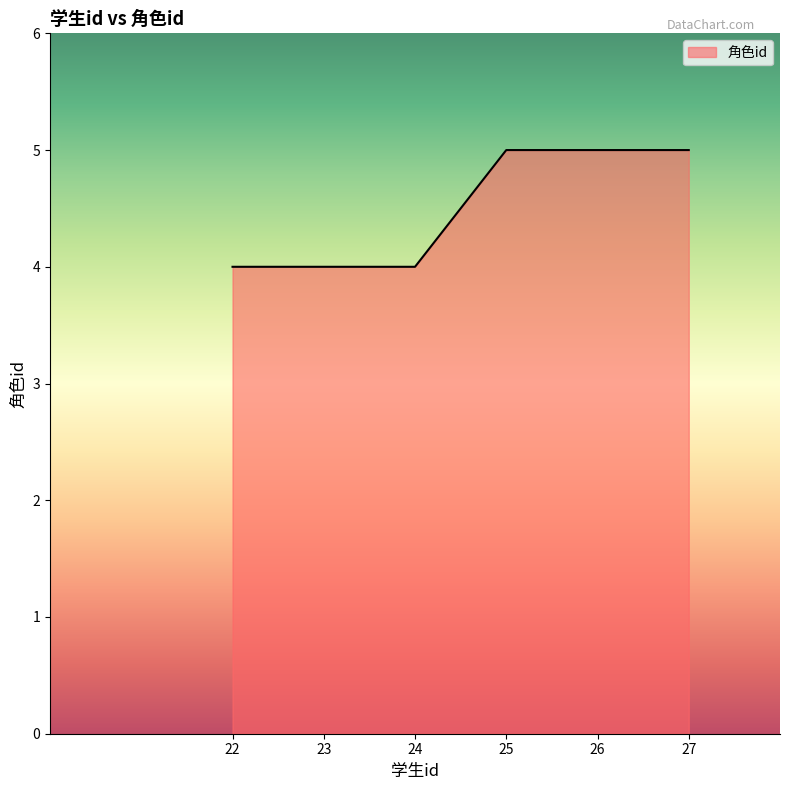

What is the approximate value at 25?

5